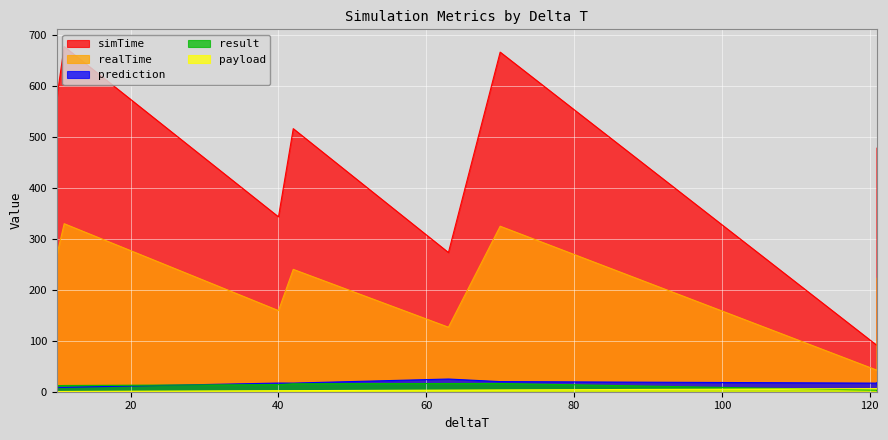

What is the sum of the prediction values at 10 and 10?

18.2